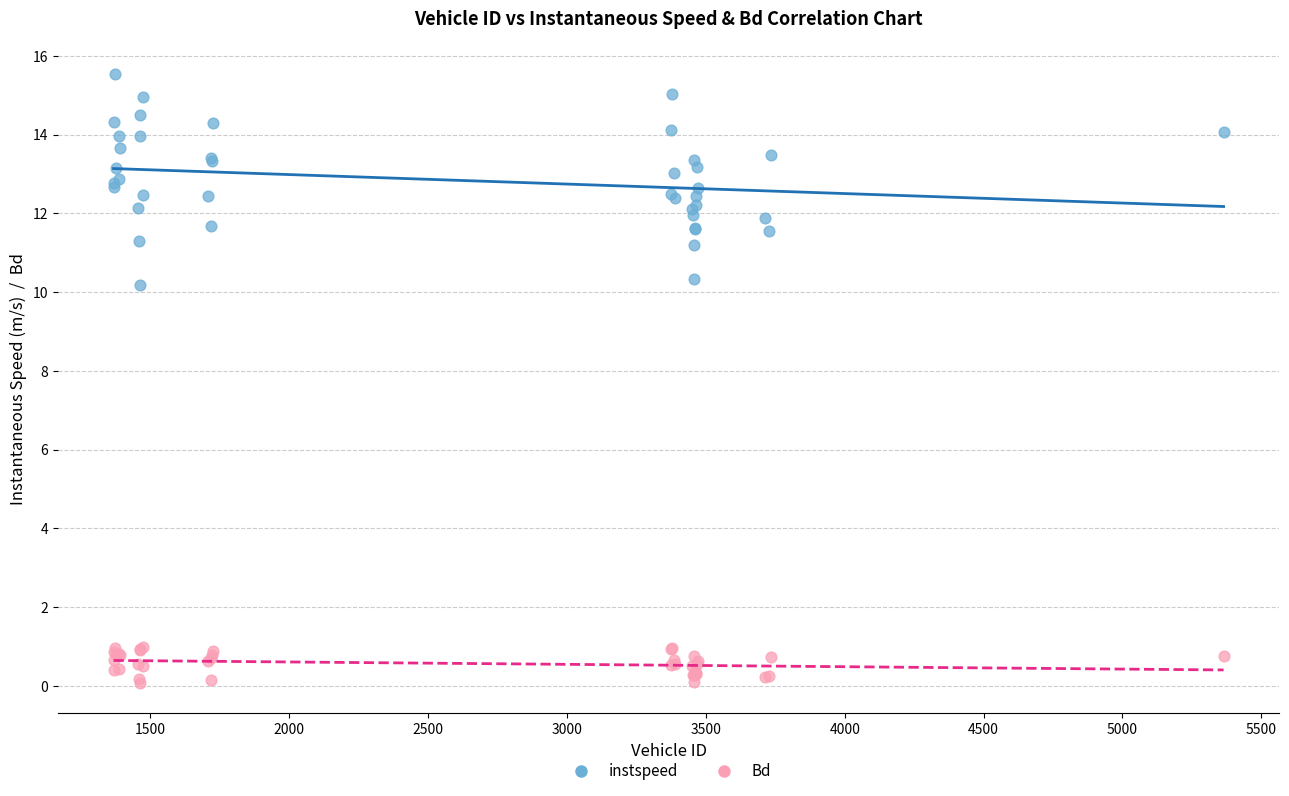

Which series contains the highest Y value?

instspeed